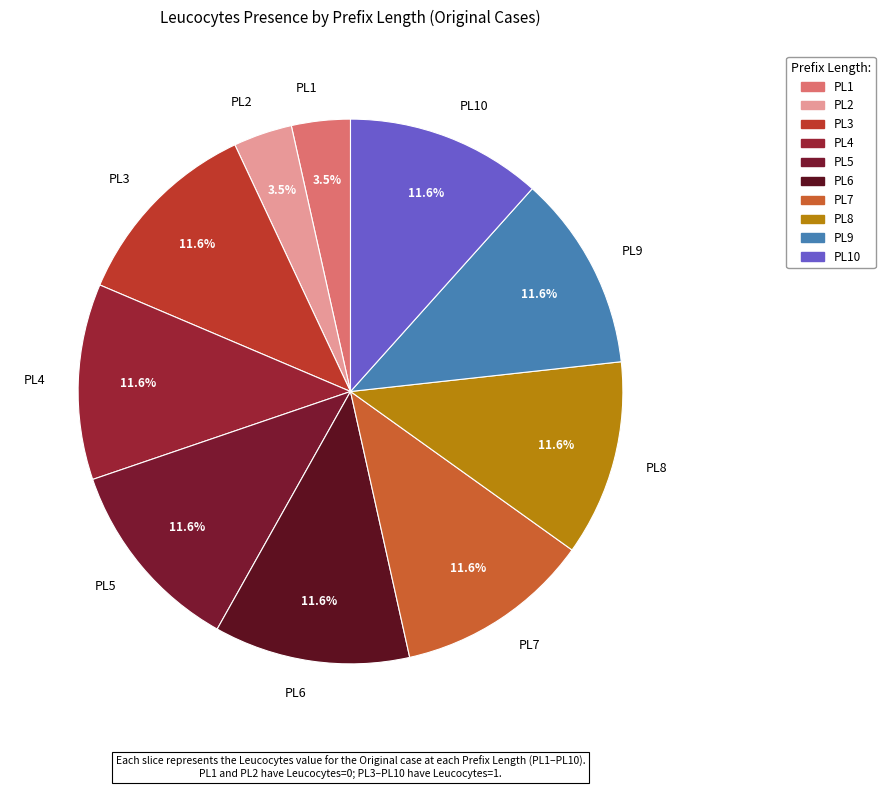

To the nearest percent, what is the difference between the largest and smallest slice percentages?

8%